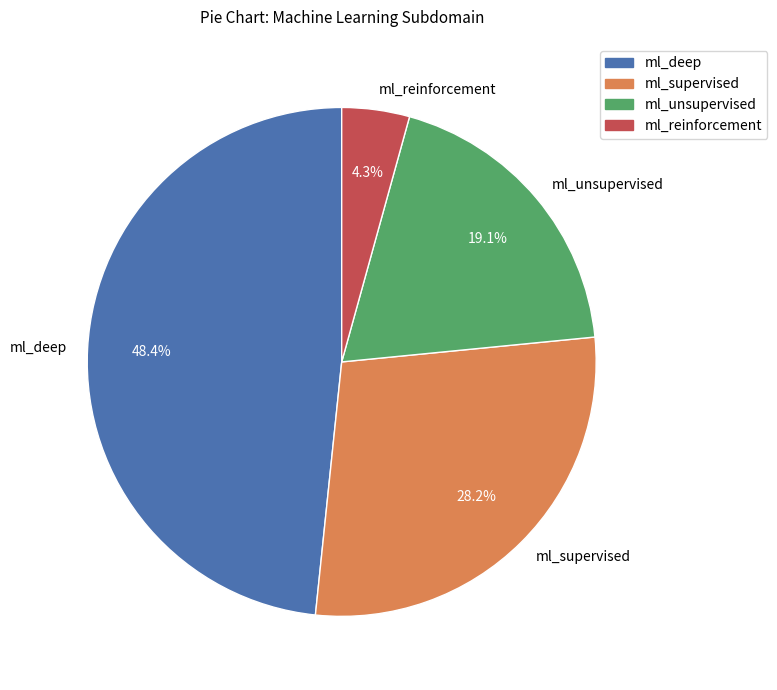

What is the ratio of the value at ml_supervised to the value at ml_reinforcement?

6.6